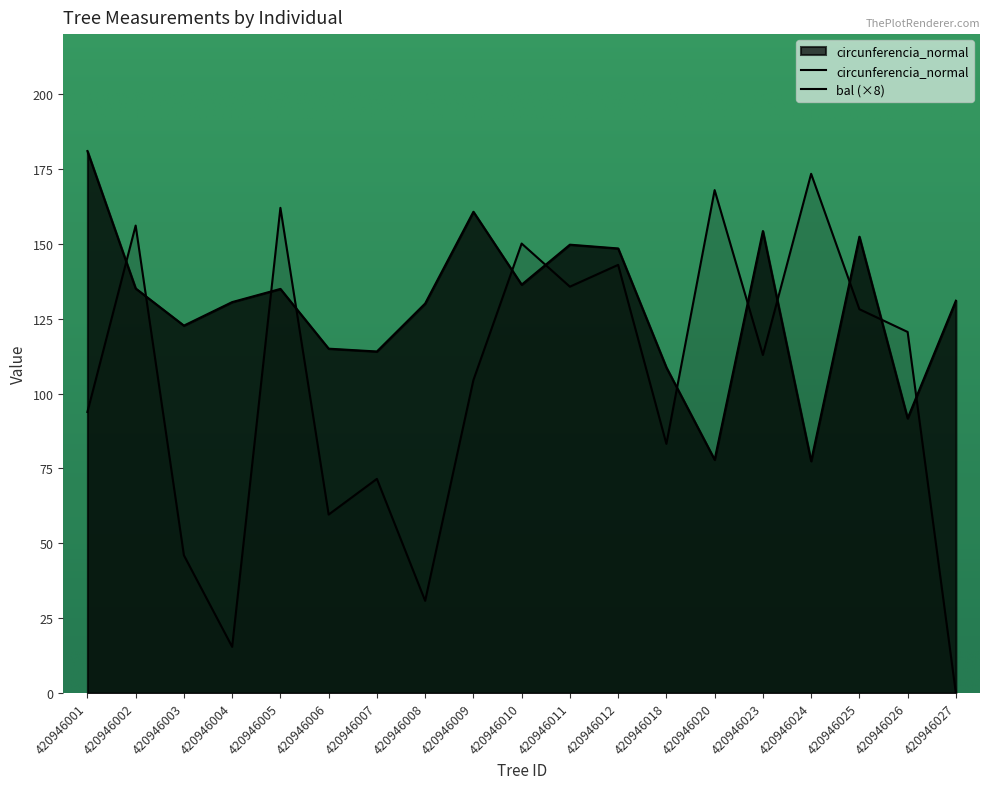

Which series has the widest spread of values?

bal